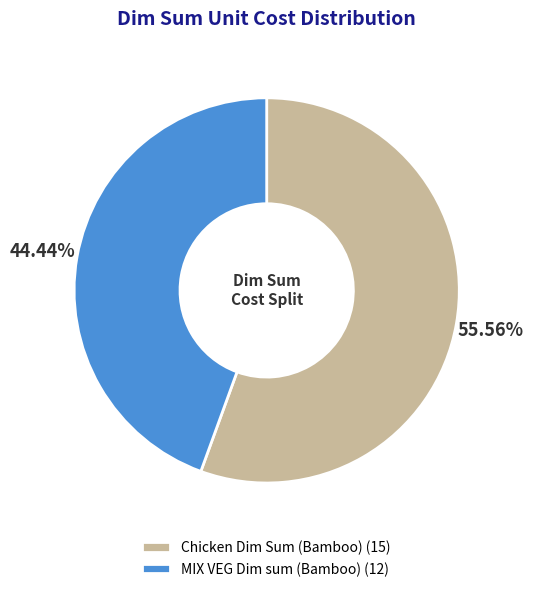

Which has a higher value, Chicken Dim Sum (Bamboo) (15) or MIX VEG Dim sum (Bamboo) (12)?

Chicken Dim Sum (Bamboo) (15)